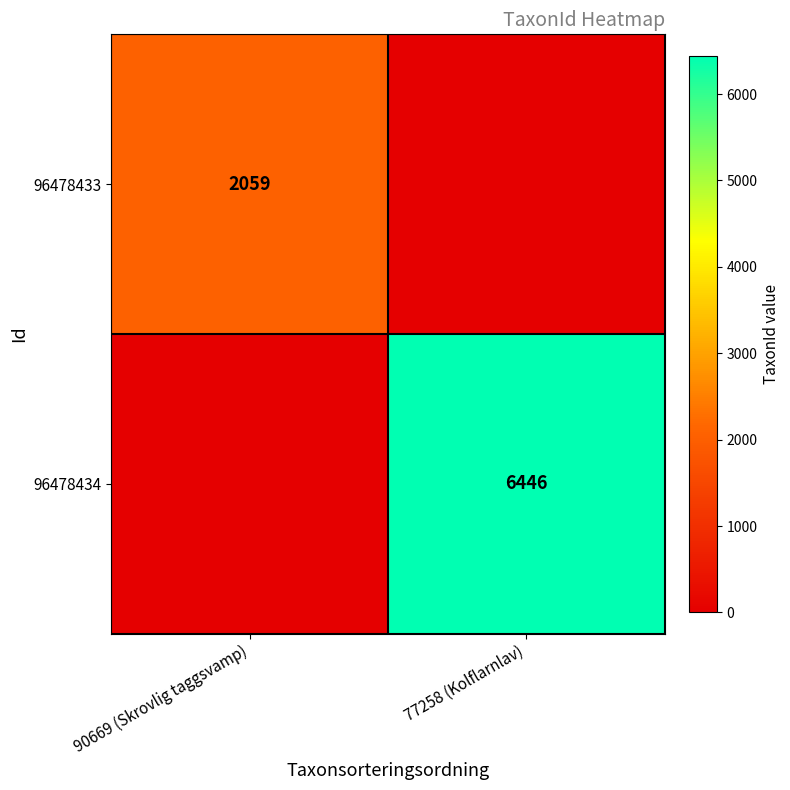

Is it true that 96478434 equals 9129 at 77258 (Kolflarnlav)?

False